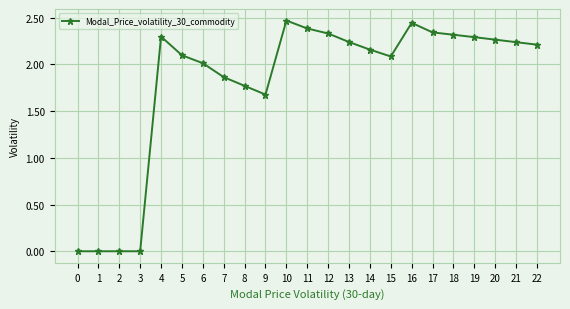

What is the sum of the values at 16 and 7?

4.3